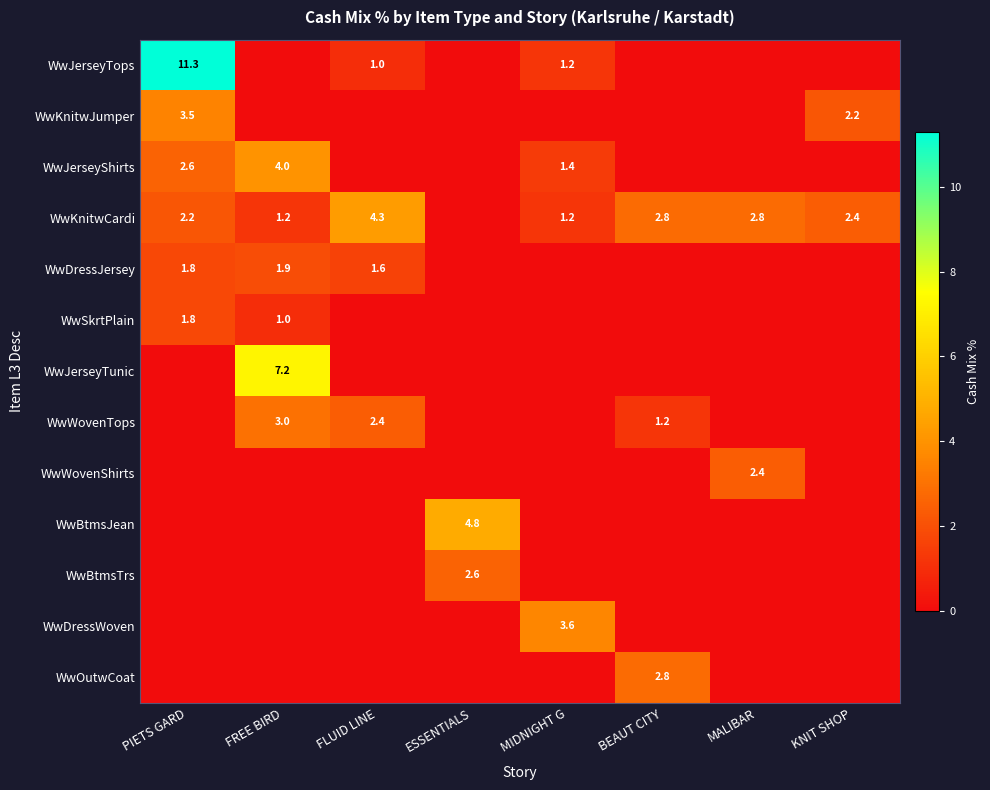

True or false: WwWovenTops has a value of 1.2 at BEAUT CITY.

True